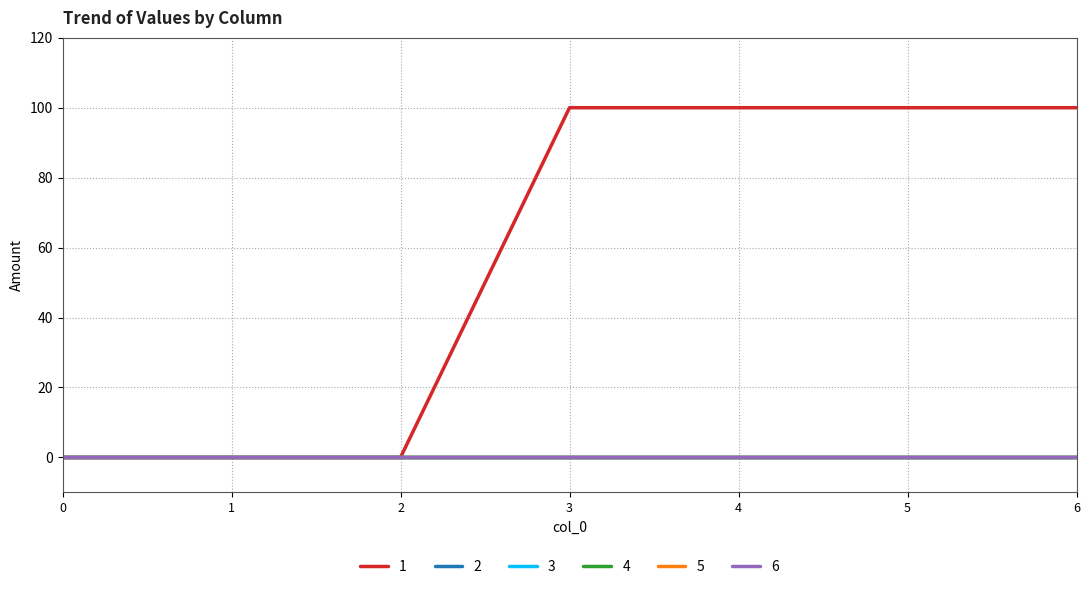

True or false: 4 and 3 cross at least once.

False